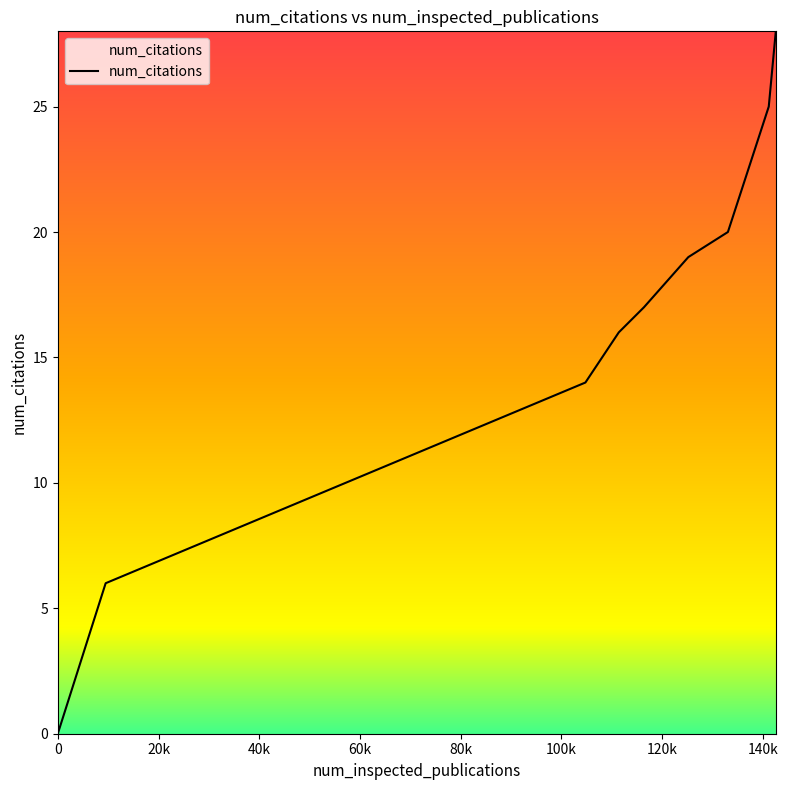

What is the maximum value shown in the chart?

28